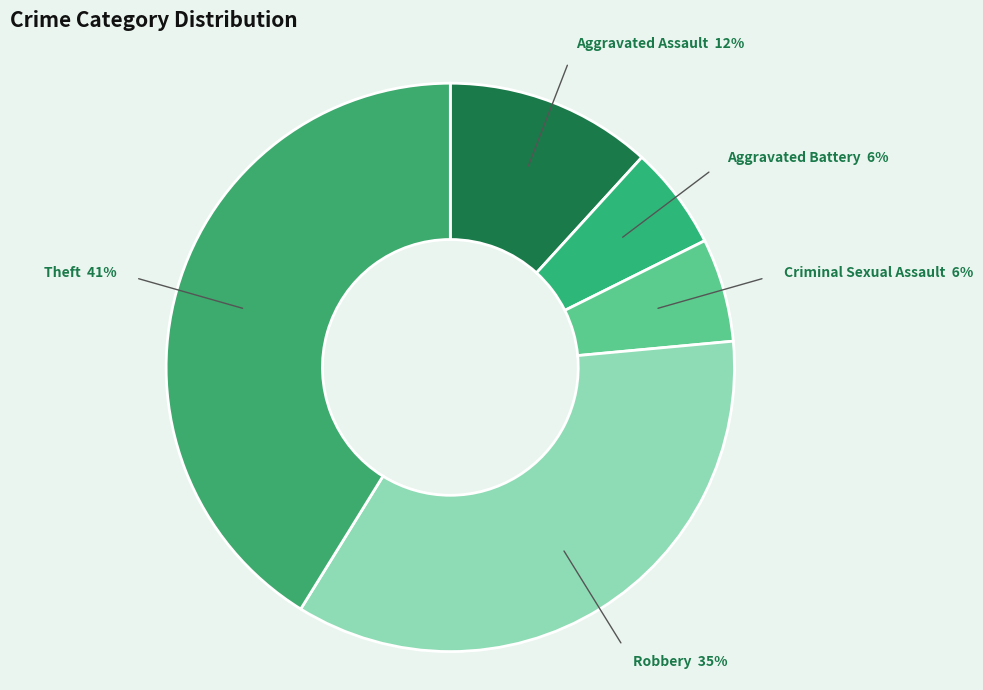

Is there any slice that represents more than half of the pie?

No